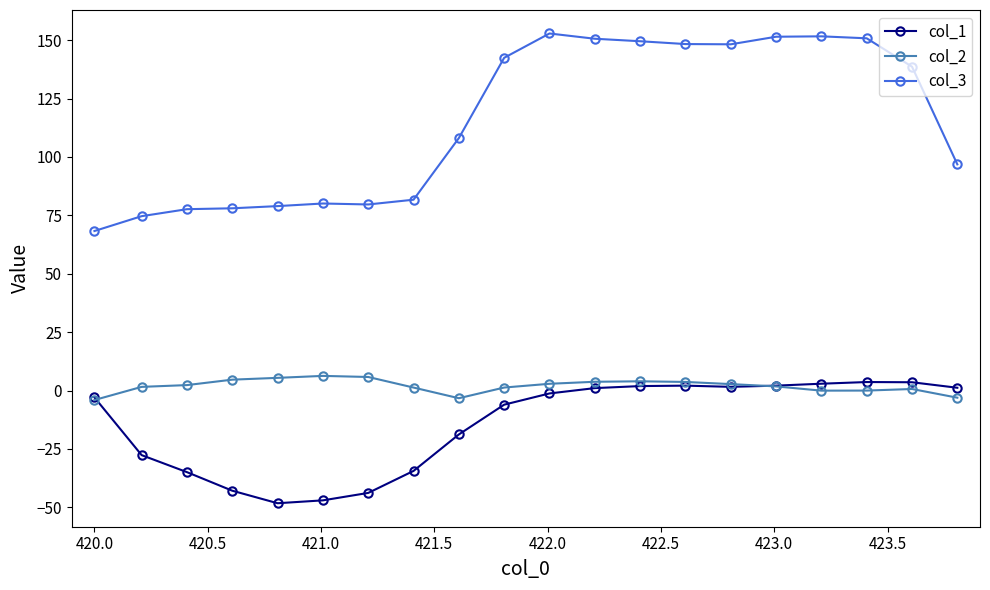

What is the highest value of the col_3 series?

152.8